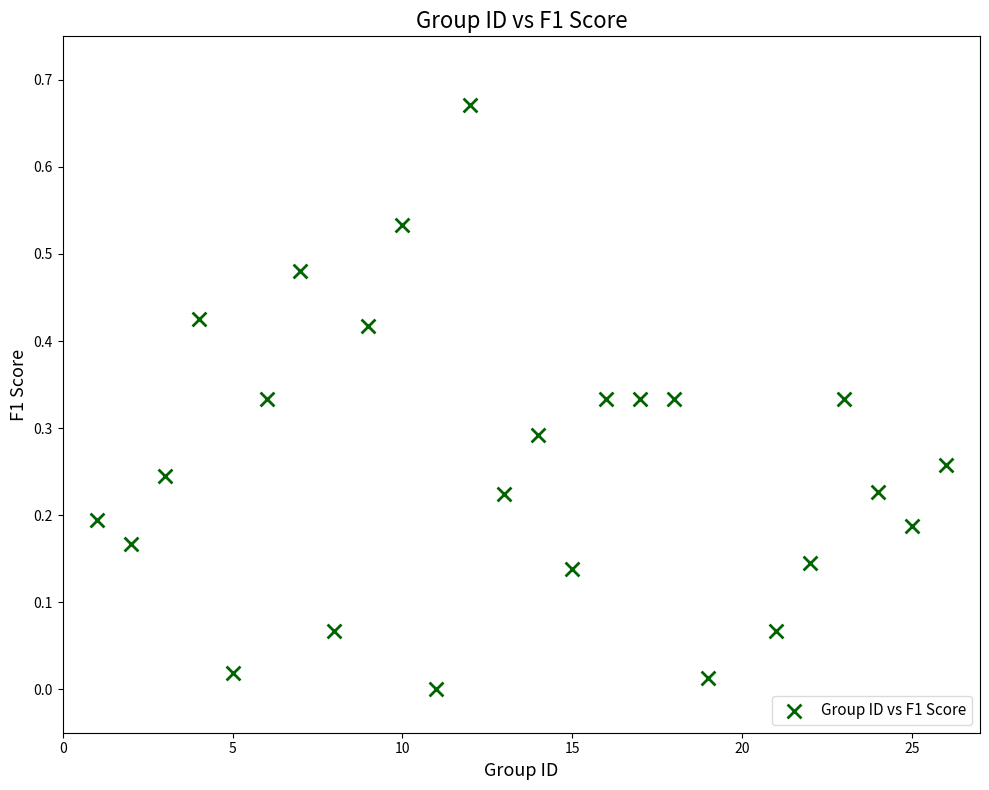

What is the range of X values (max minus min)?

25.0